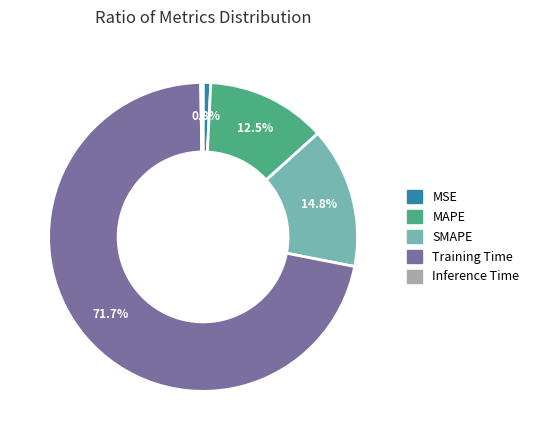

To the nearest percent, what is the difference between the MSE and SMAPE slice percentages?

14%